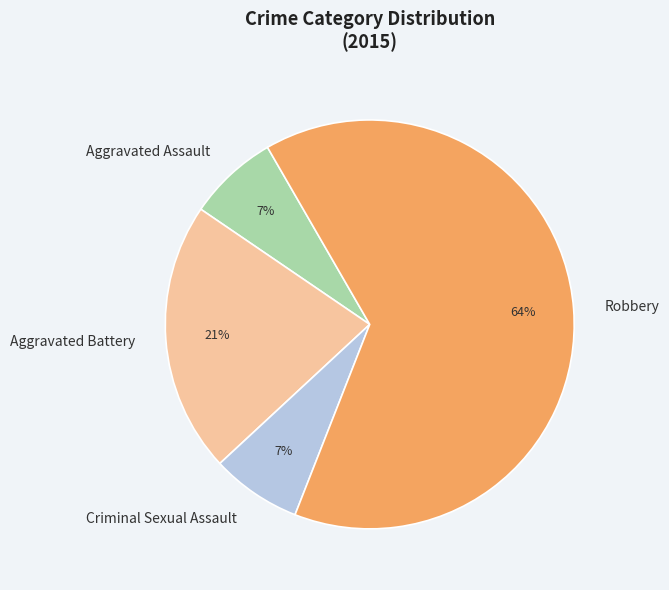

Count the number of slices in the pie.

4